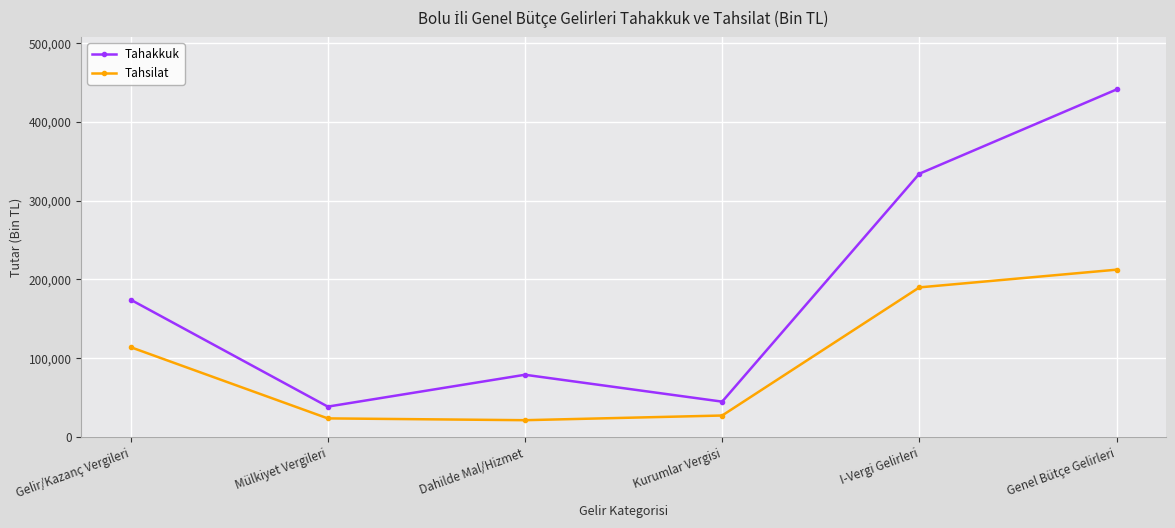

True or false: Tahsilat has a value of 21199 at Dahilde Mal/Hizmet.

True